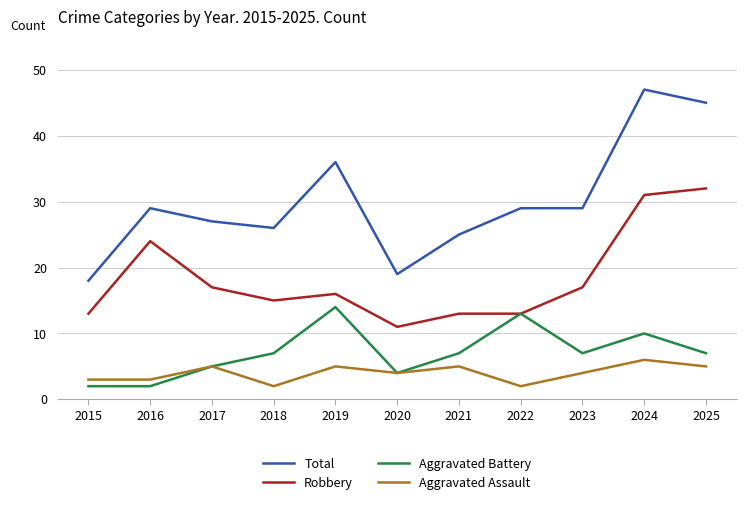

Rank the series at 2019 from highest to lowest value.

Total, Robbery, Aggravated Battery, Aggravated Assault